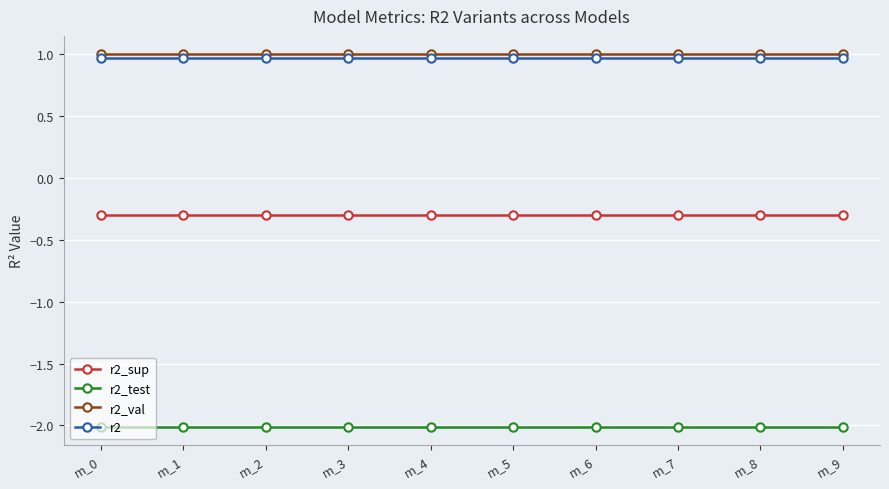

True or false: r2_val and r2_sup cross at least once.

False